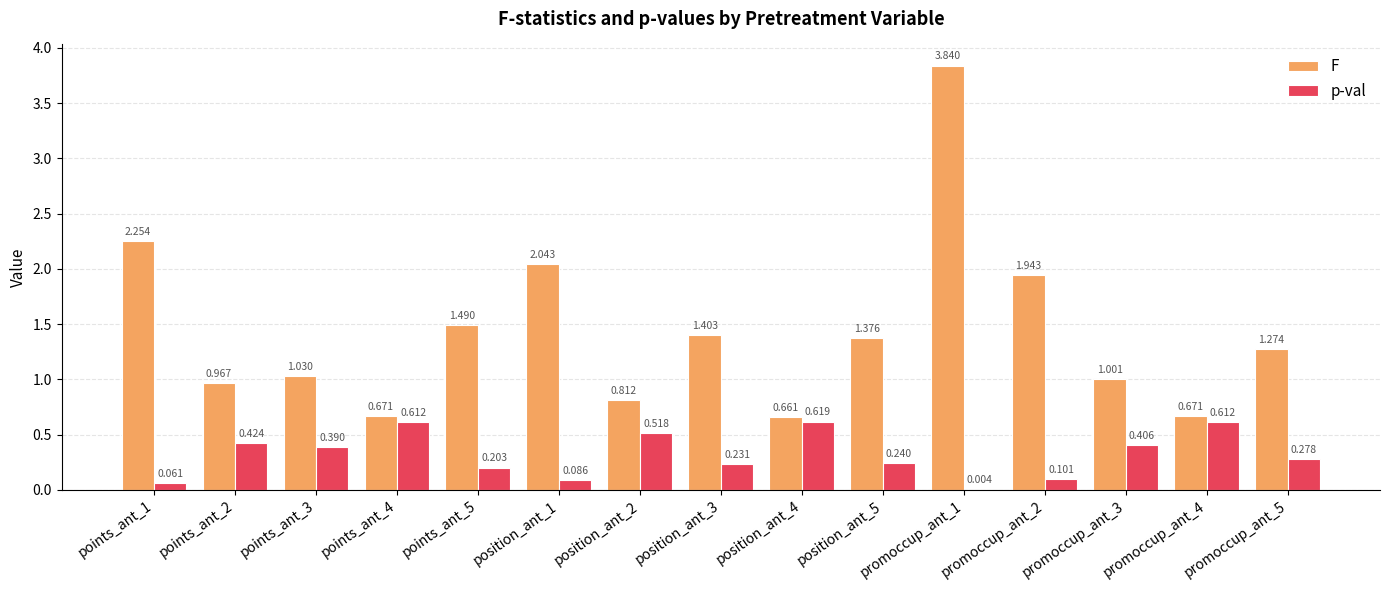

Which series has the largest total across all categories?

F